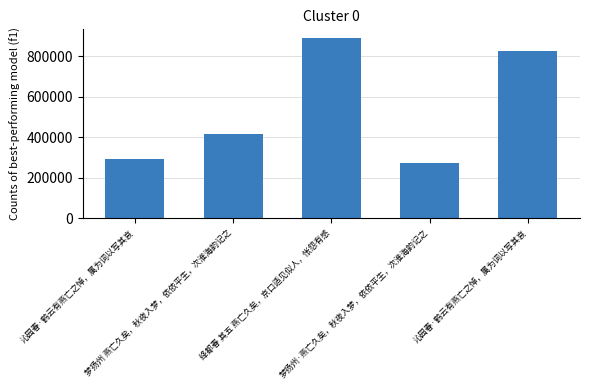

What is the value of the 4th bar from the left?

271404